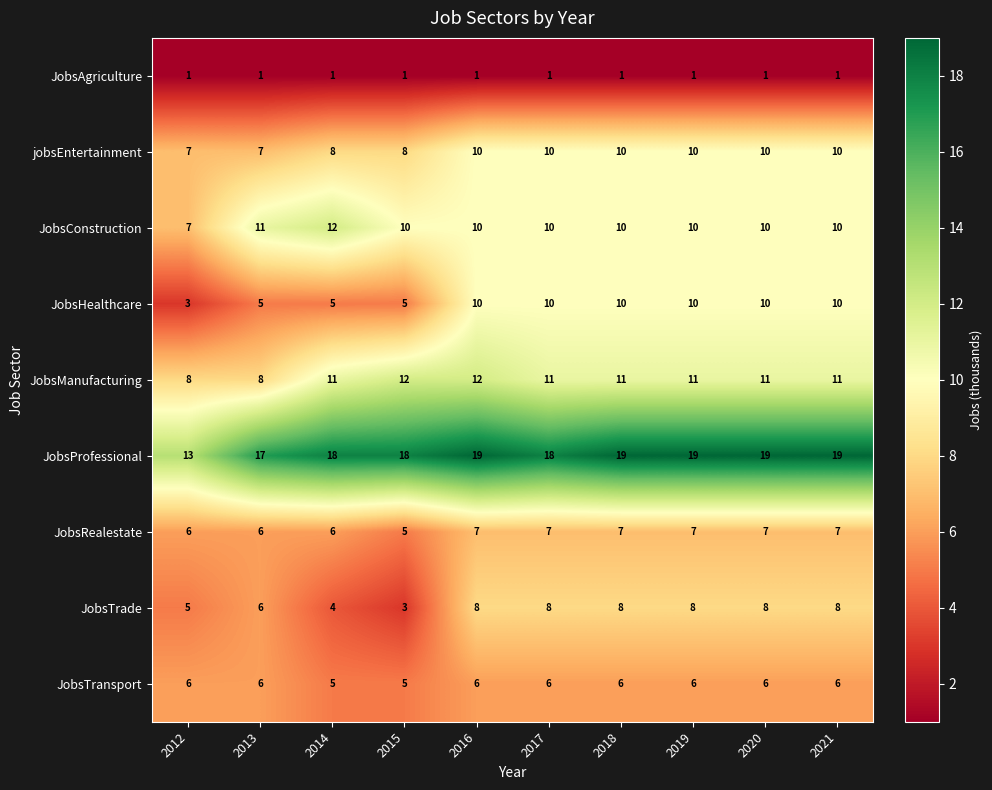

What is the sum of all jobsEntertainment values?

90